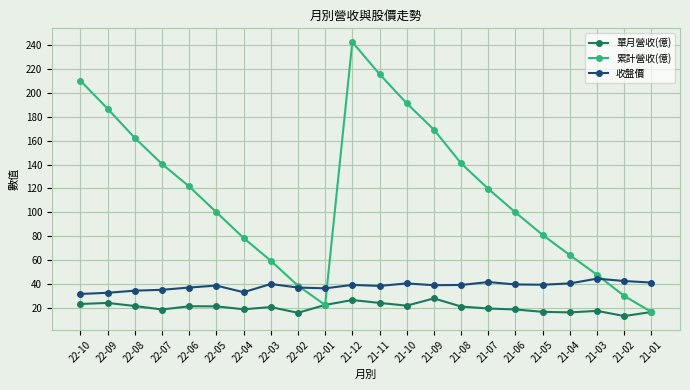

At which label does 累計營收(億) reach its minimum?

21-01